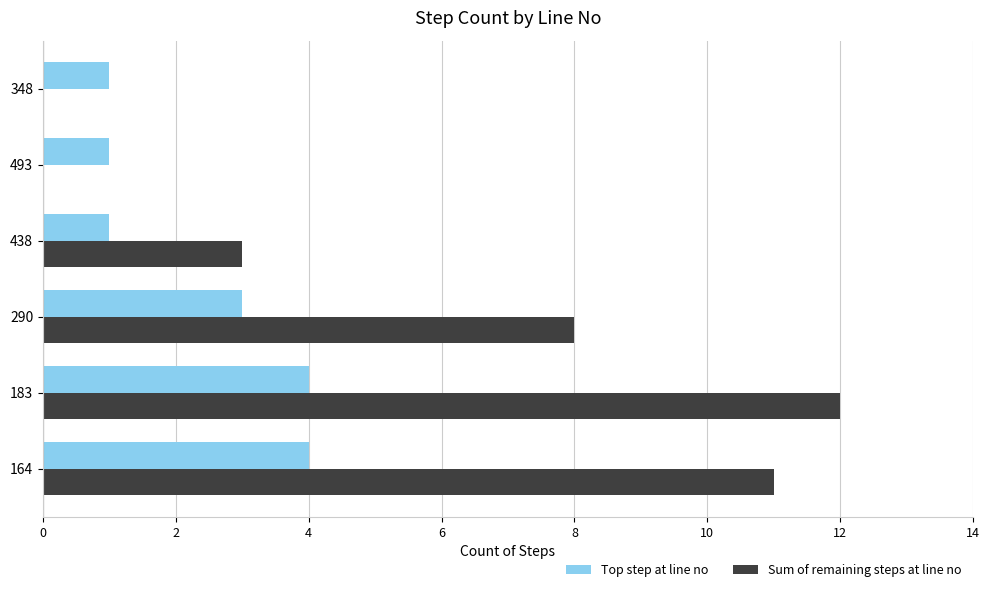

Which label corresponds to the largest value in the chart?

183